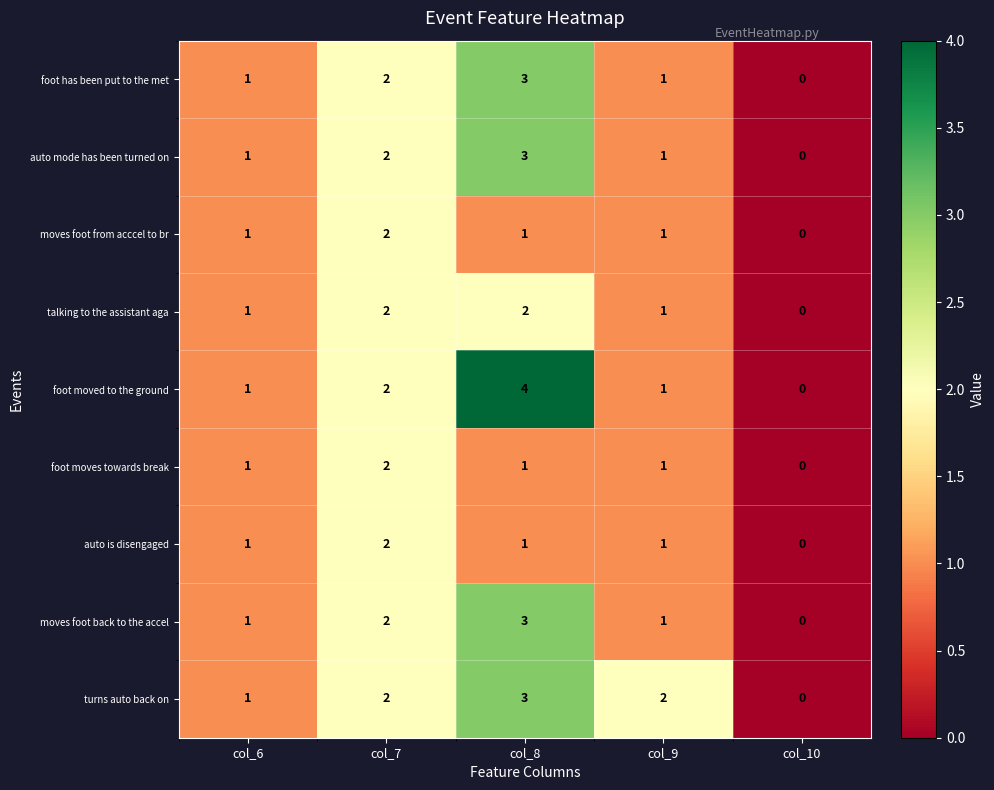

What is the greatest value displayed?

4